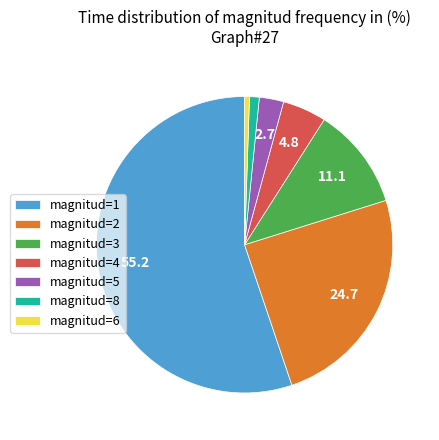

Combined, do magnitud=8 and magnitud=4 account for over 50%?

No